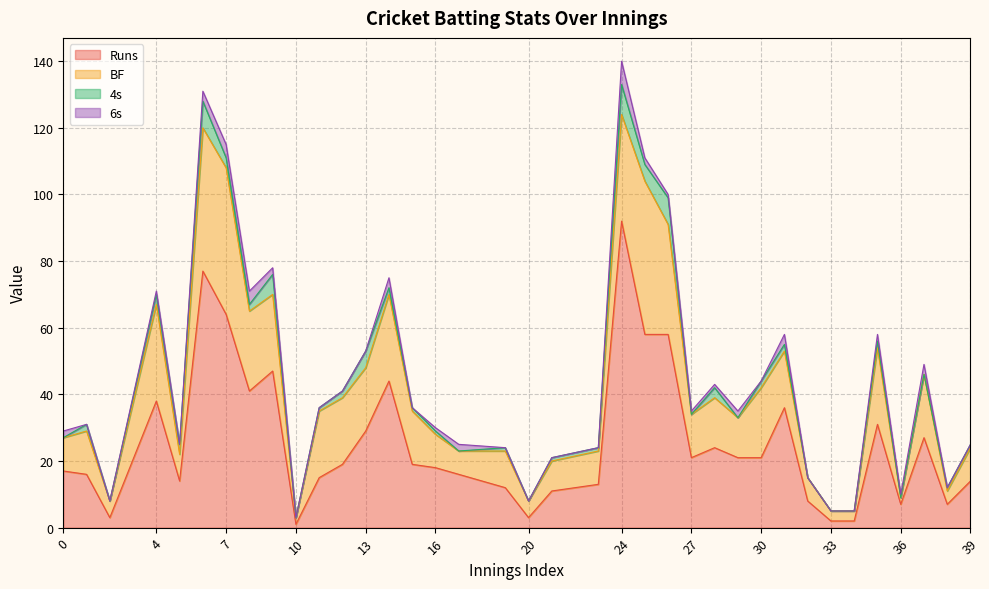

What is the total value across all series at 6?

131